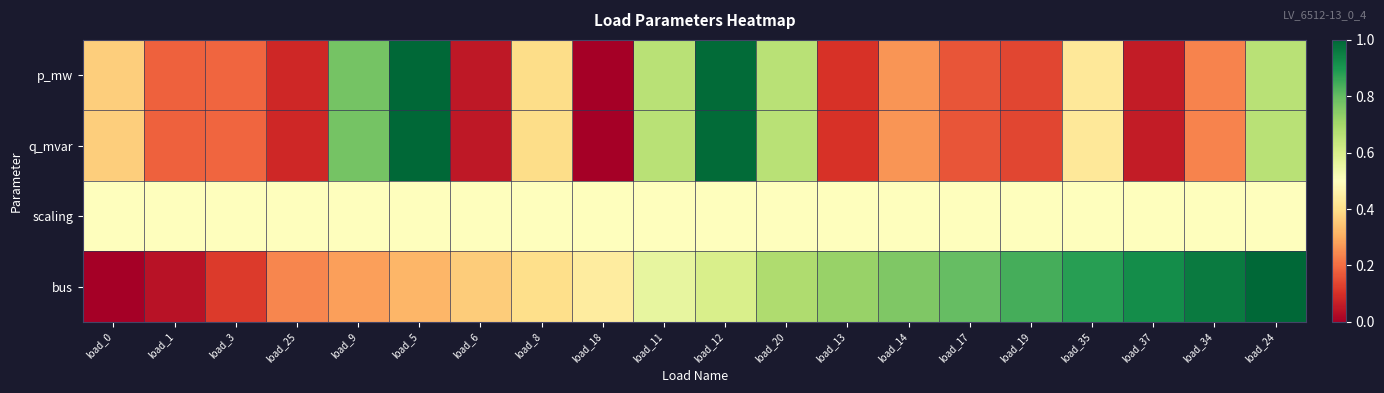

Between load_17 and load_34, which series saw the biggest shift?

bus